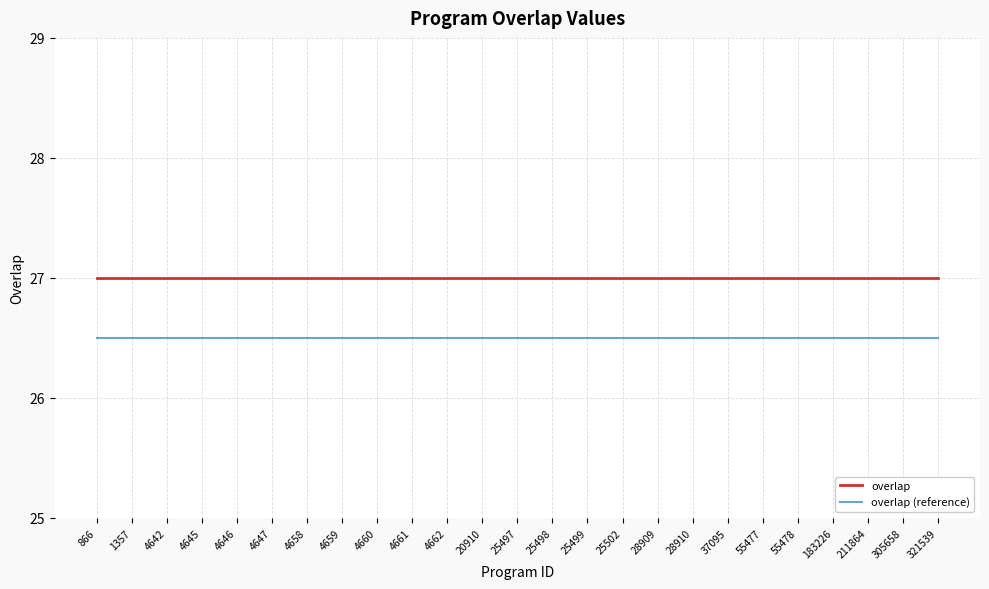

True or false: overlap and overlap (reference) intersect in this chart.

False